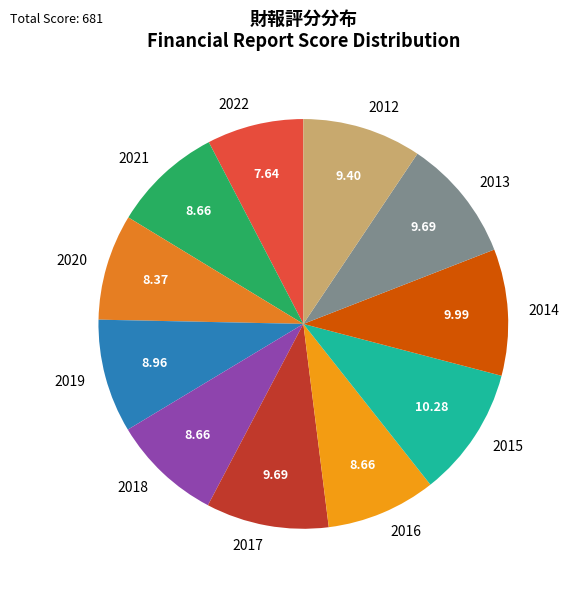

Which category has the smallest portion of the pie?

2022